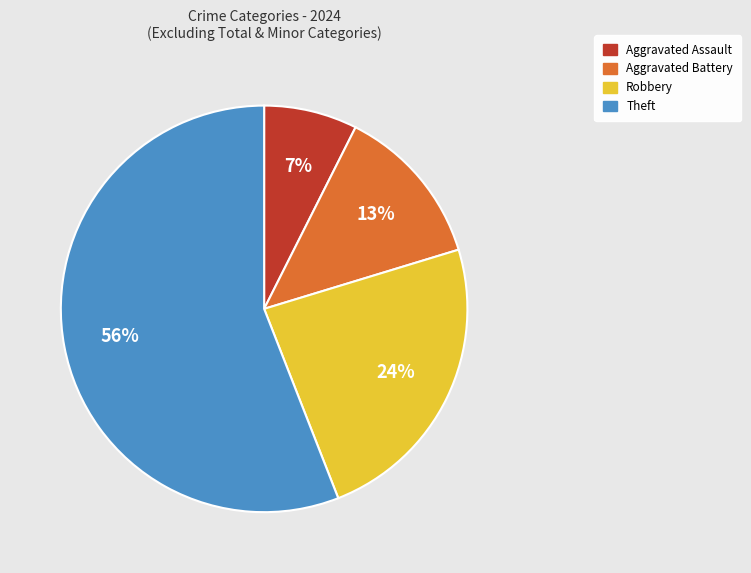

Does any single category account for the majority?

Yes